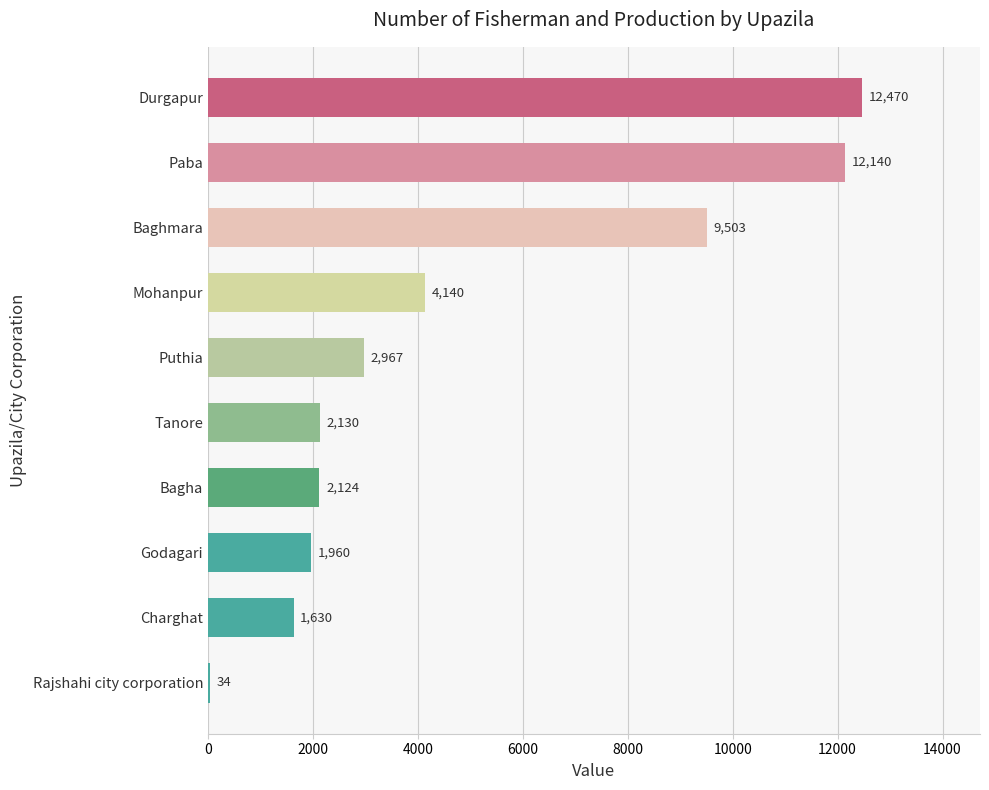

What is the sum of the values at Tanore and Bagha?

4254